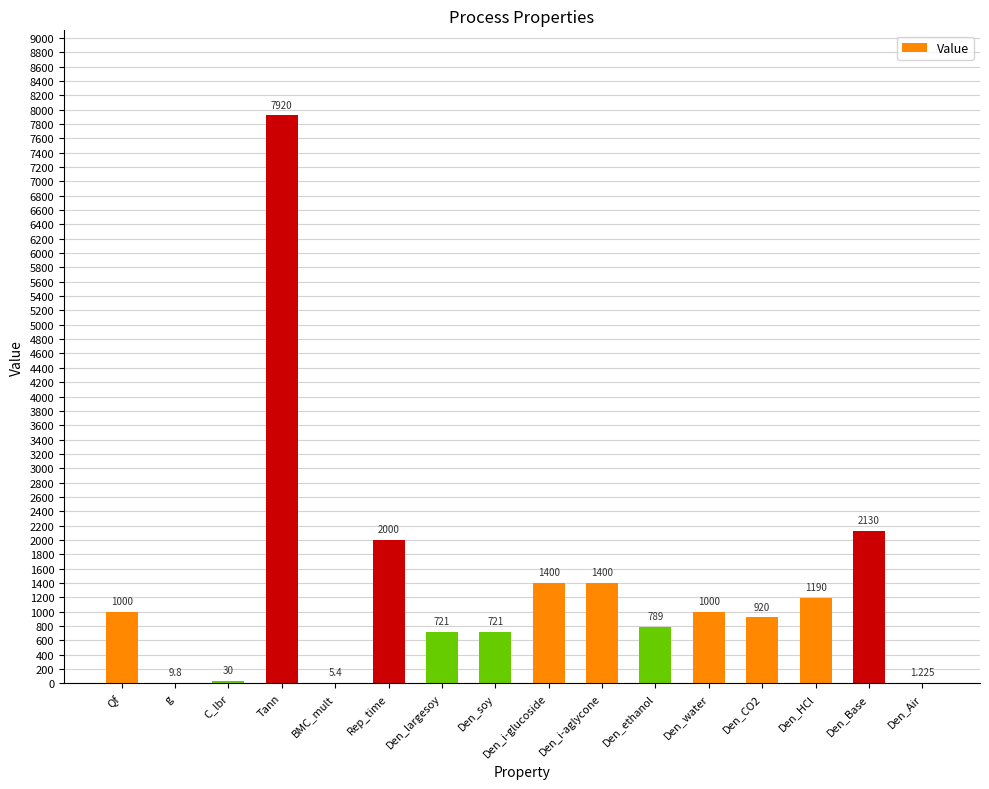

Where is the data nearest to the value 3960?

Den_Base